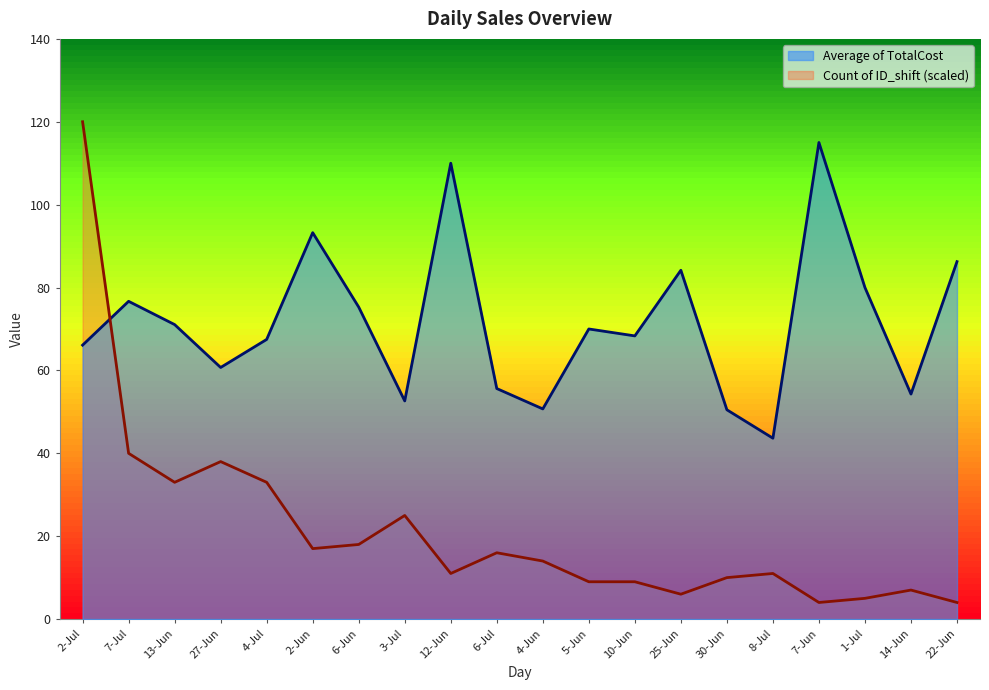

What are all the series names shown in the legend?

Average of TotalCost, Count of ID_shift